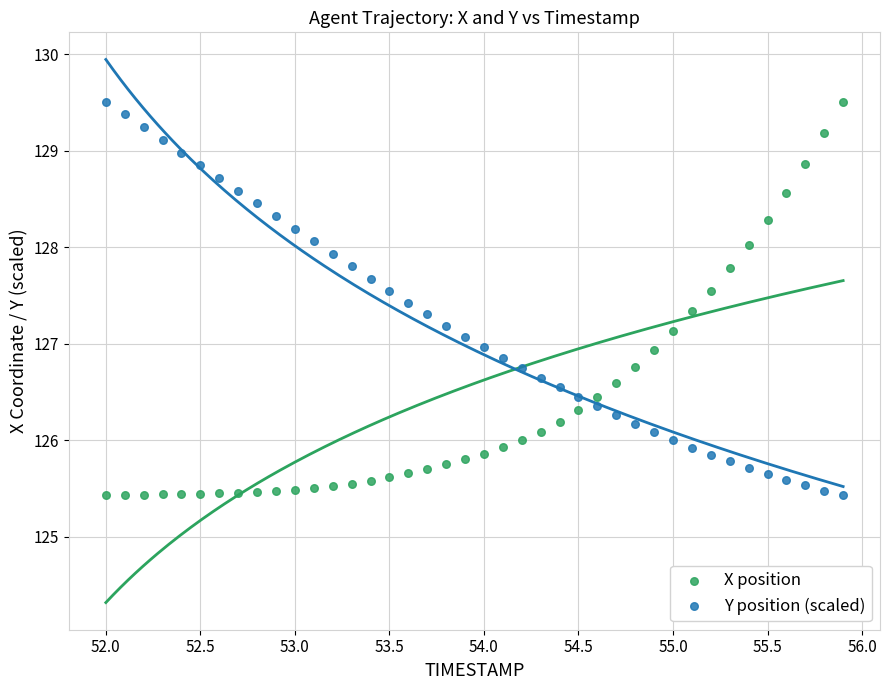

What are all the series names shown in the legend?

X position, Y position (scaled)